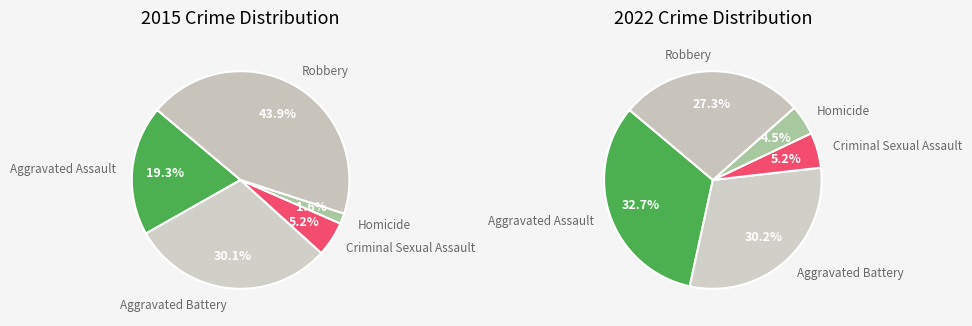

To the nearest percent, what is the combined percentage of 3 and 4?

32%